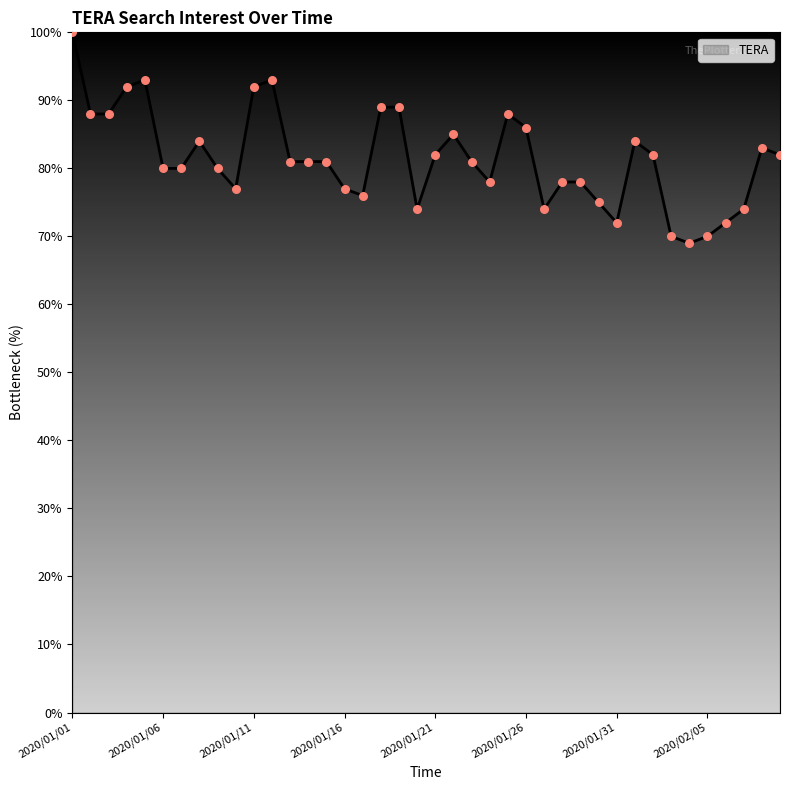

What is the greatest value displayed?

100